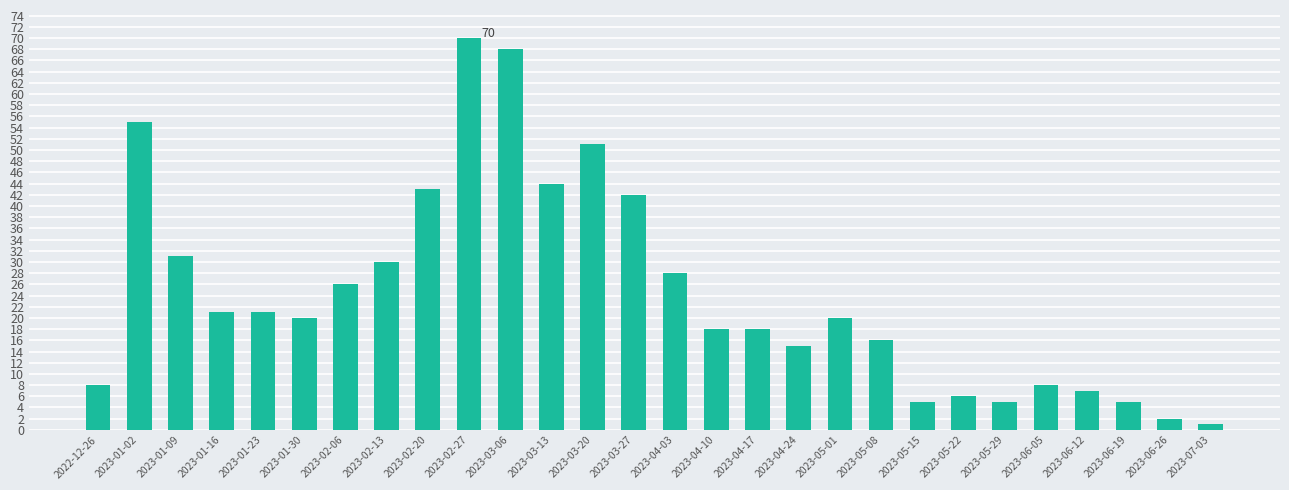

At which category does the chart reach its peak across all series?

2023-02-27